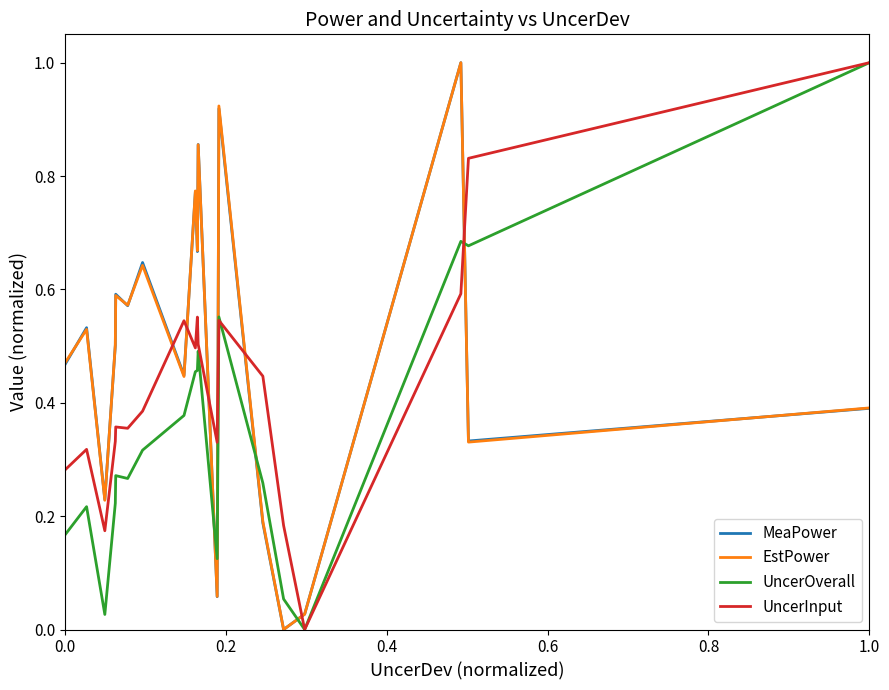

Is the value of UncerInput at 13 greater than the value of EstPower at 13?

Yes